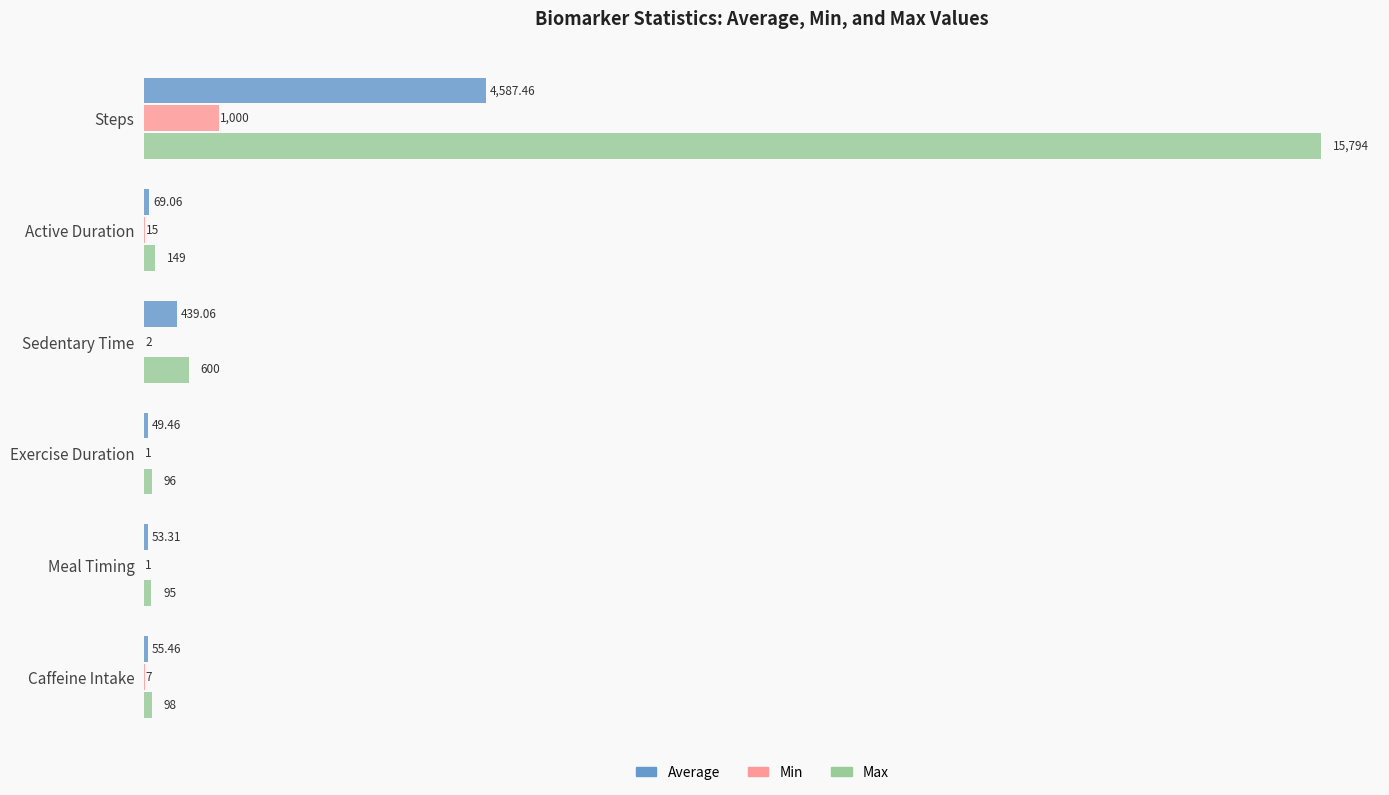

What is the average value of the Average series?

875.6